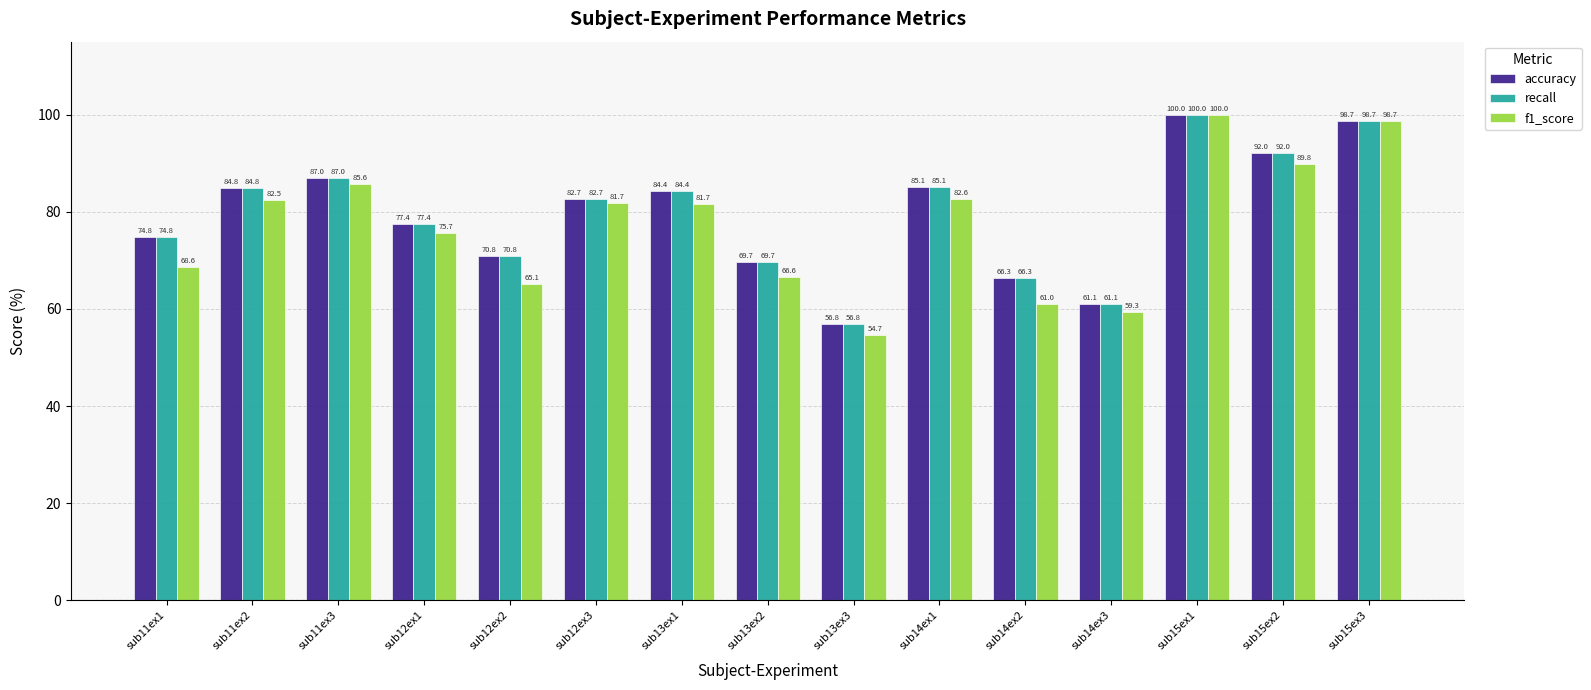

List the labels in order of recall value, smallest first.

sub13ex3, sub14ex3, sub14ex2, sub13ex2, sub12ex2, sub11ex1, sub12ex1, sub12ex3, sub13ex1, sub11ex2, sub14ex1, sub11ex3, sub15ex2, sub15ex3, sub15ex1